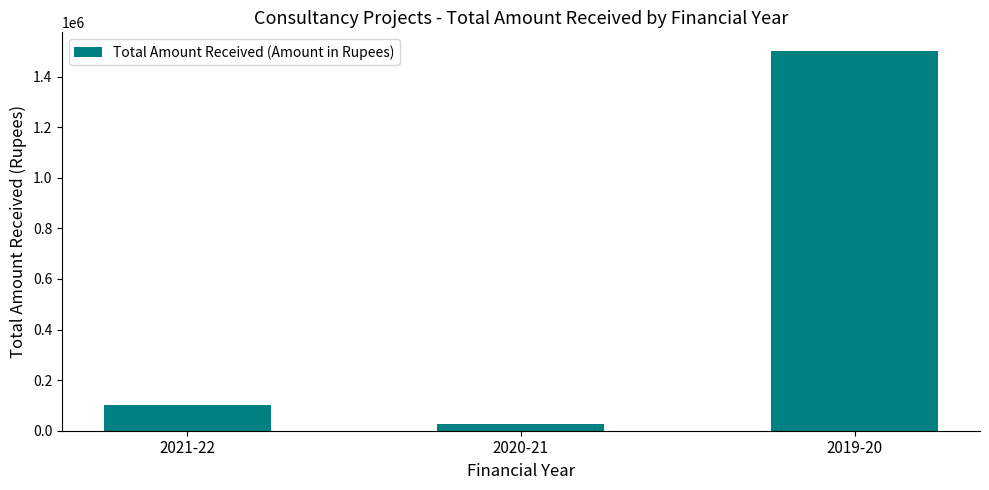

Reading left to right, transcribe all the data shown in this chart.

100000	25000	1500000